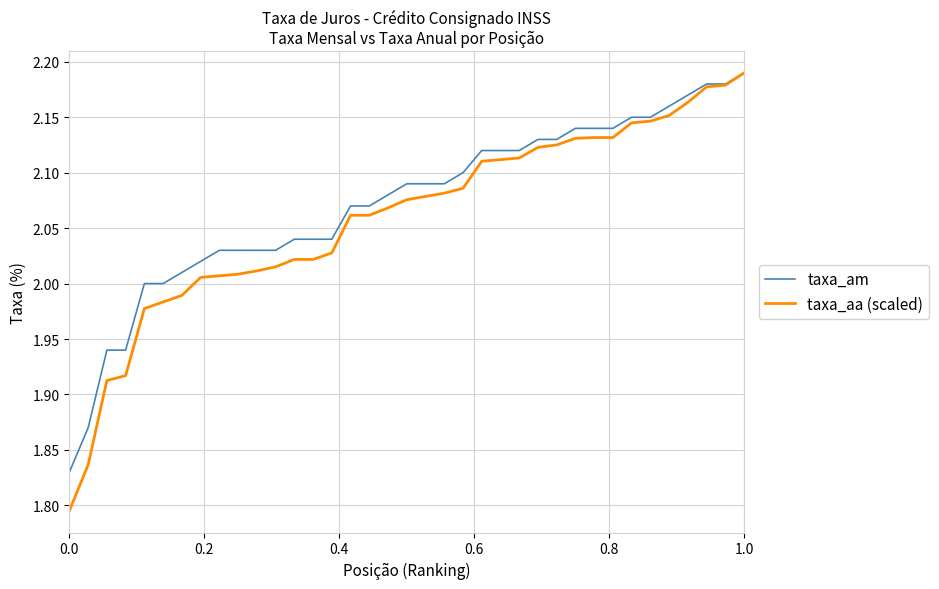

How many lines are shown in the chart?

2